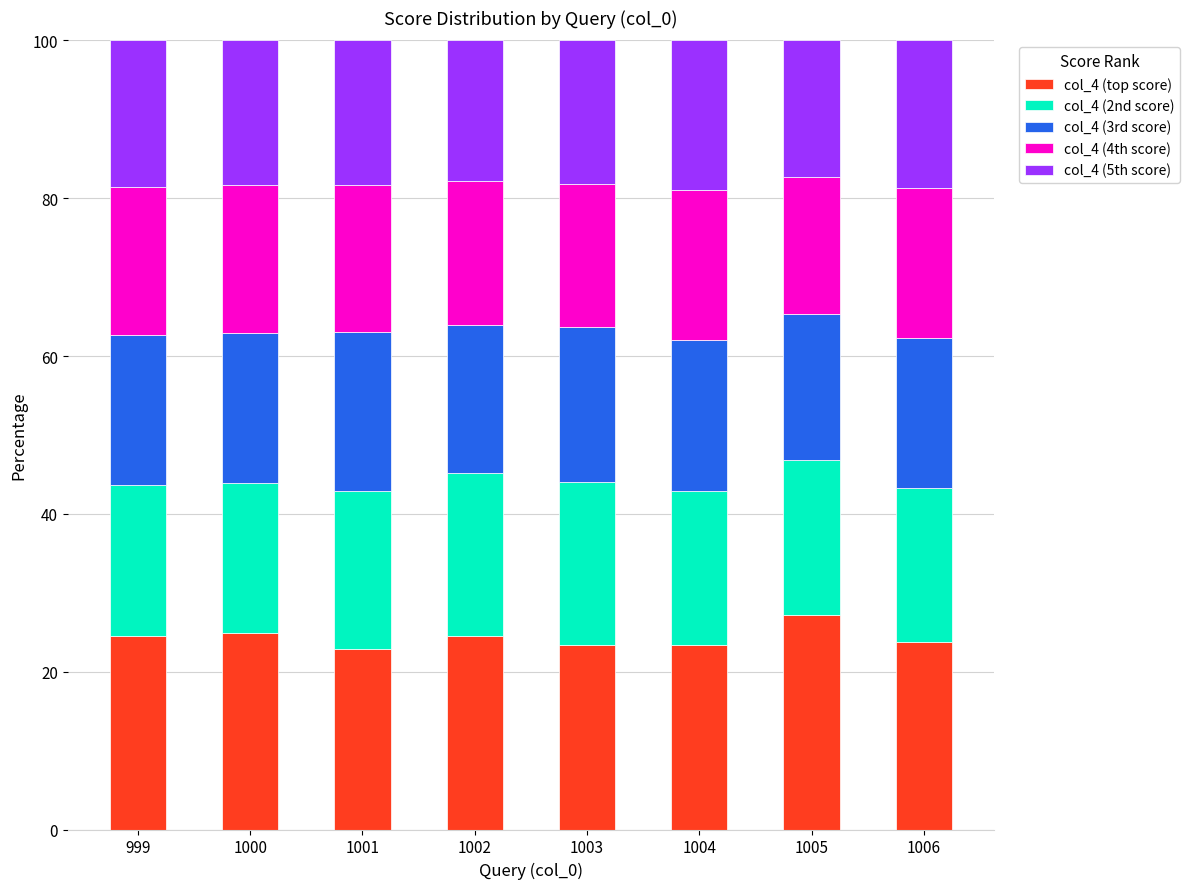

What is the total value across all series at 1001?

100.0